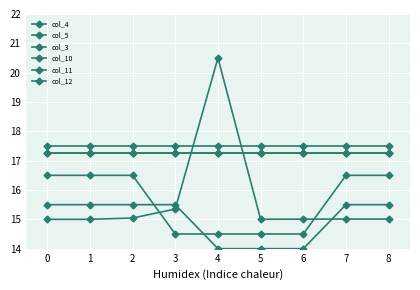

Does the chart have visible grid lines?

Yes